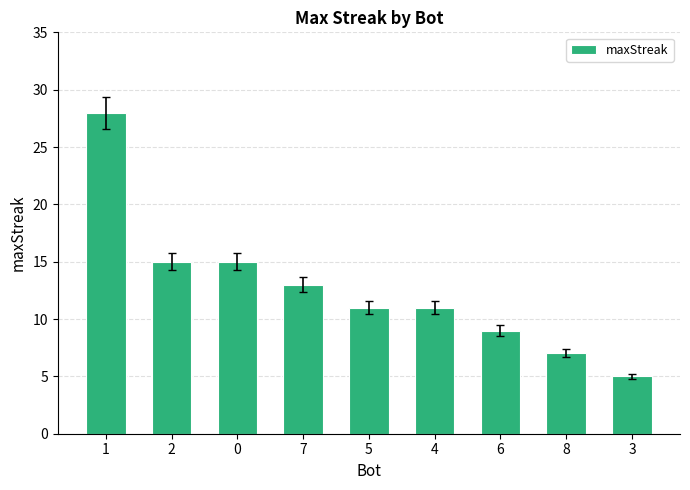

What is the smallest value displayed?

5